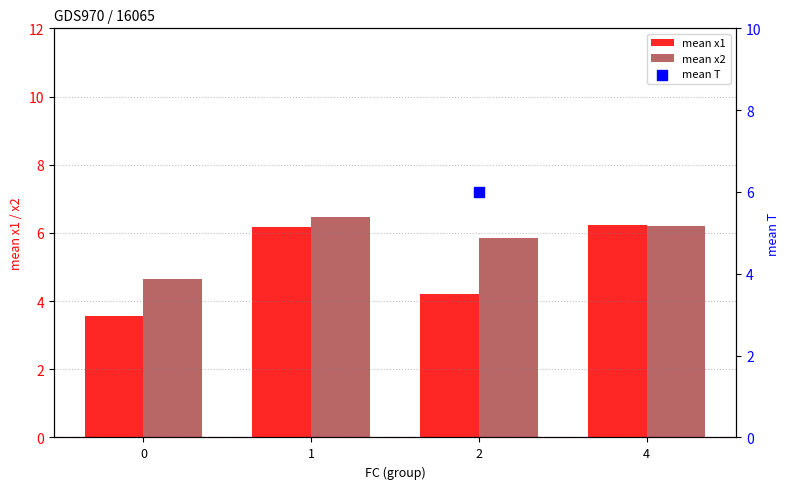

At which category is the sum across all series the highest?

1